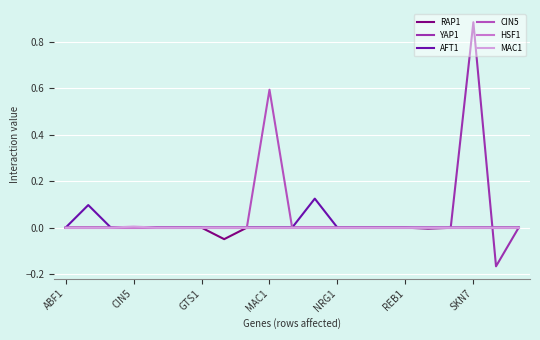

Count the number of data series in this chart.

6